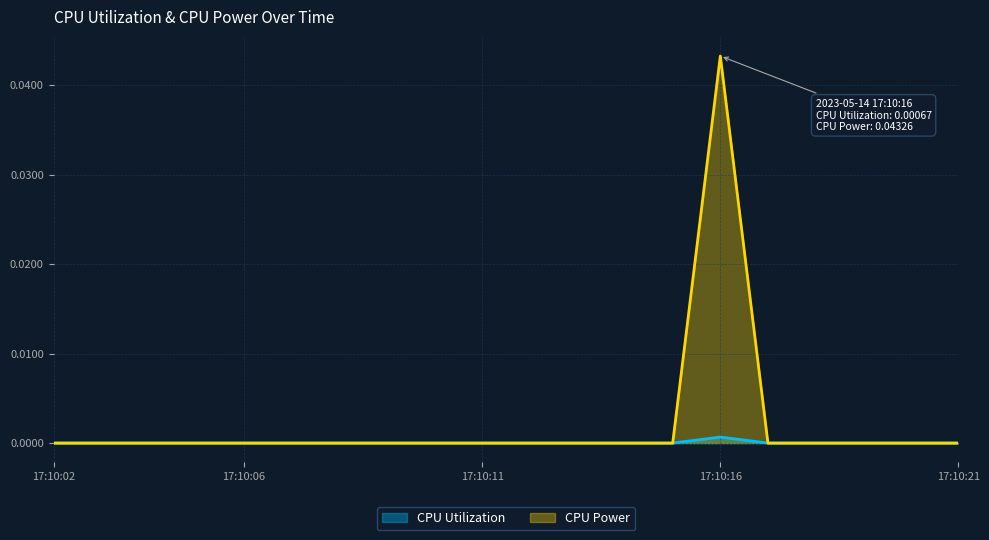

How many lines are shown in the chart?

2